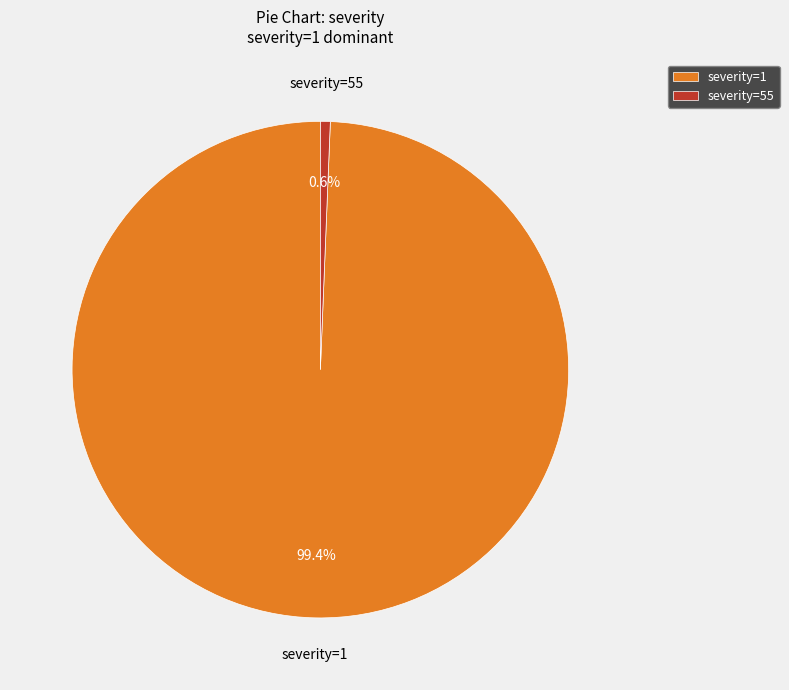

How many segments does this pie chart have?

2